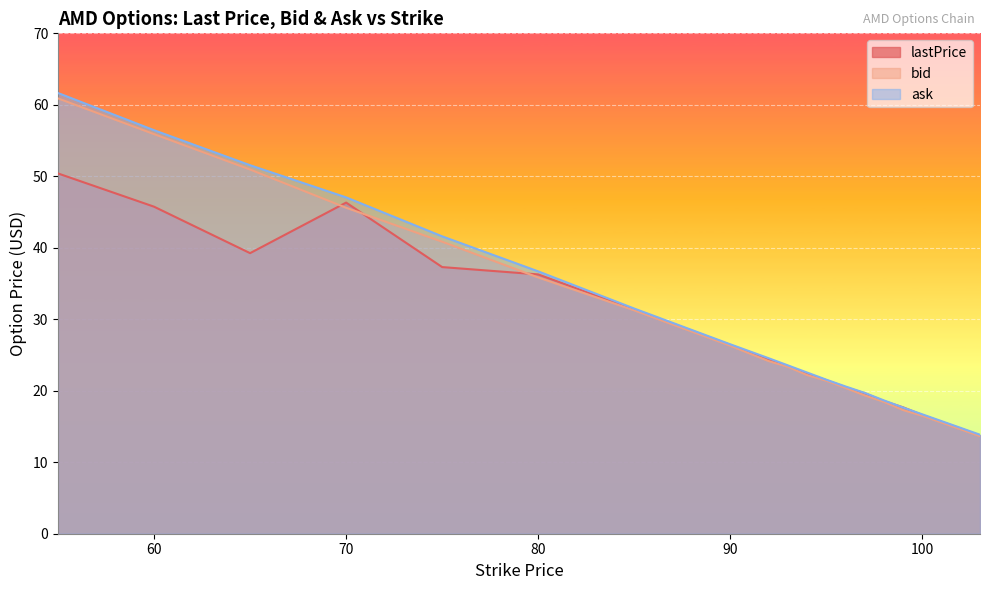

Reading right to left, extract all data points from this chart.

lastPrice: 13.8	14.7	15.7	16.6	17.7	18.6	19.6	20.5	21.5	22.4	23.4	24.4	26.4	31.4	36.3	37.3	46.3	39.2	45.8	50.4
bid: 13.7	14.6	15.6	16.5	17.3	18.4	19.4	20.4	21.4	22.2	23.4	24.1	26.3	31.2	35.9	40.9	45.6	51.0	55.9	60.9
ask: 13.8	14.8	15.8	16.7	17.6	18.6	19.7	20.6	21.6	22.6	23.6	24.6	26.5	31.5	36.7	41.6	47.0	51.5	56.5	61.6